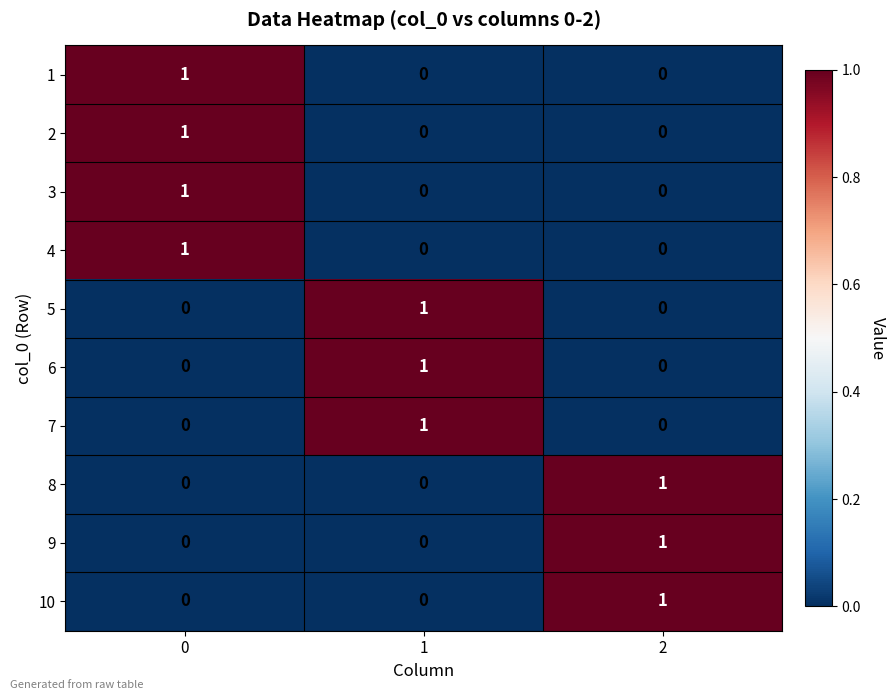

Reading left to right, transcribe all the data shown in this chart.

1: 1	0	0
2: 1	0	0
3: 1	0	0
4: 1	0	0
5: 0	1	0
6: 0	1	0
7: 0	1	0
8: 0	0	1
9: 0	0	1
10: 0	0	1